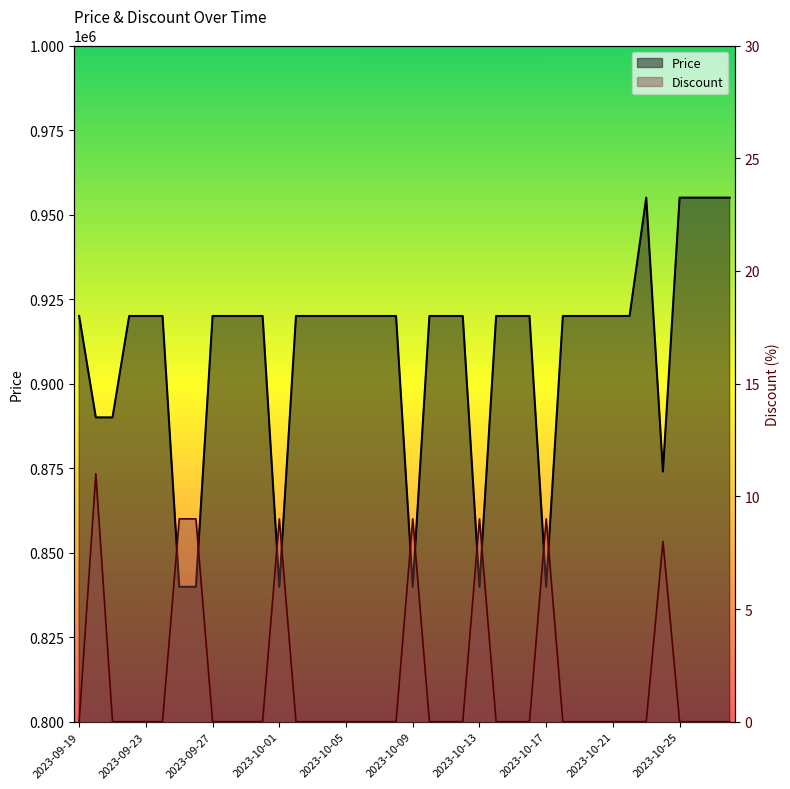

Between 2023-09-27 and 31, which is larger?

31